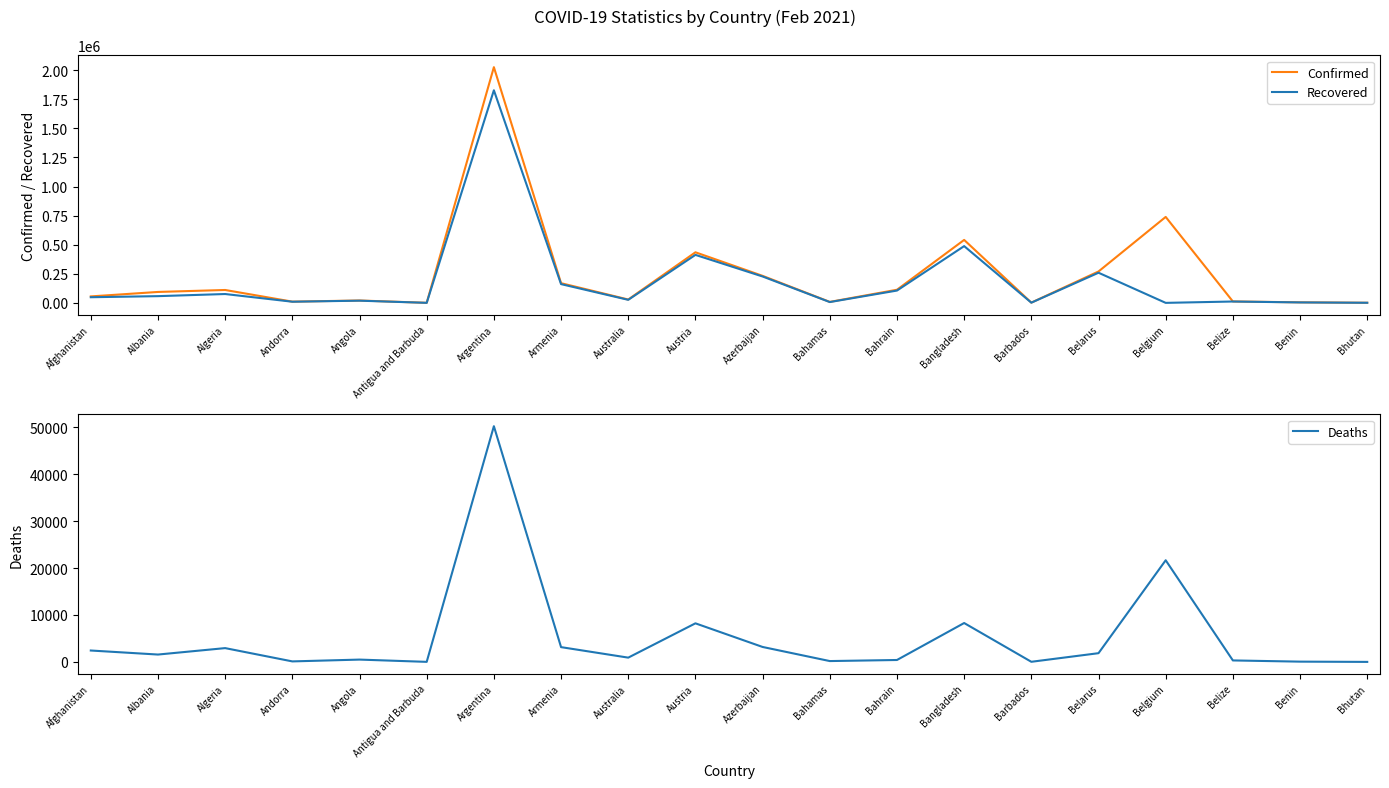

What is the average value of the Recovered series?

187107